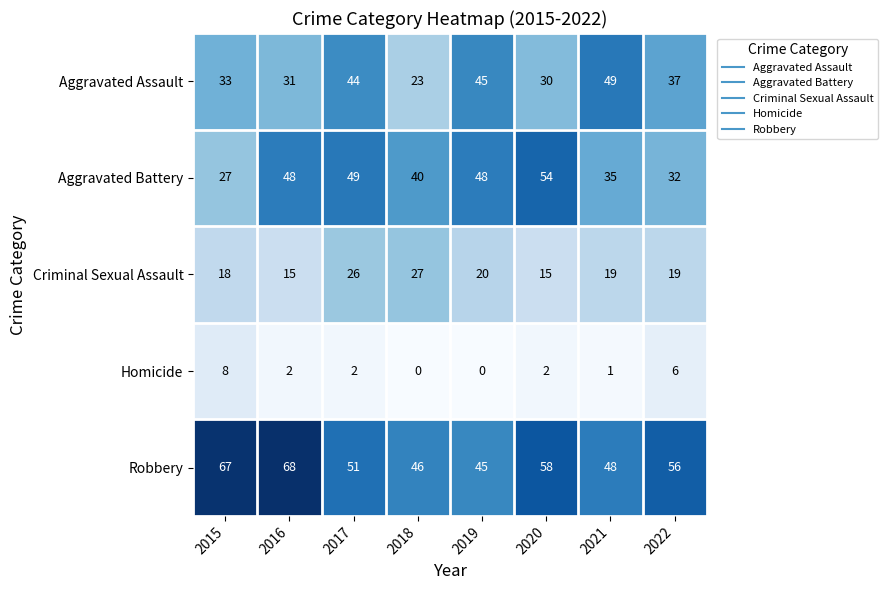

Count the number of data series in this chart.

5